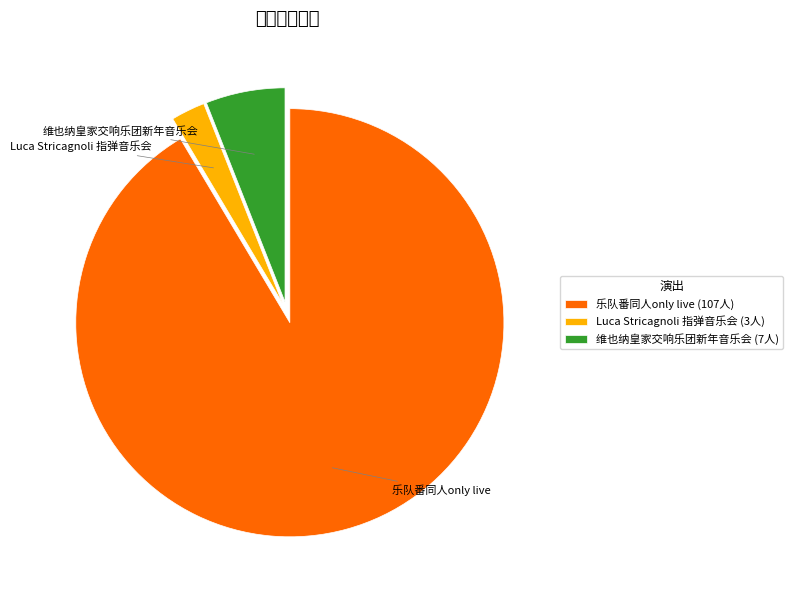

What is the majority slice?

乐队番同人only live